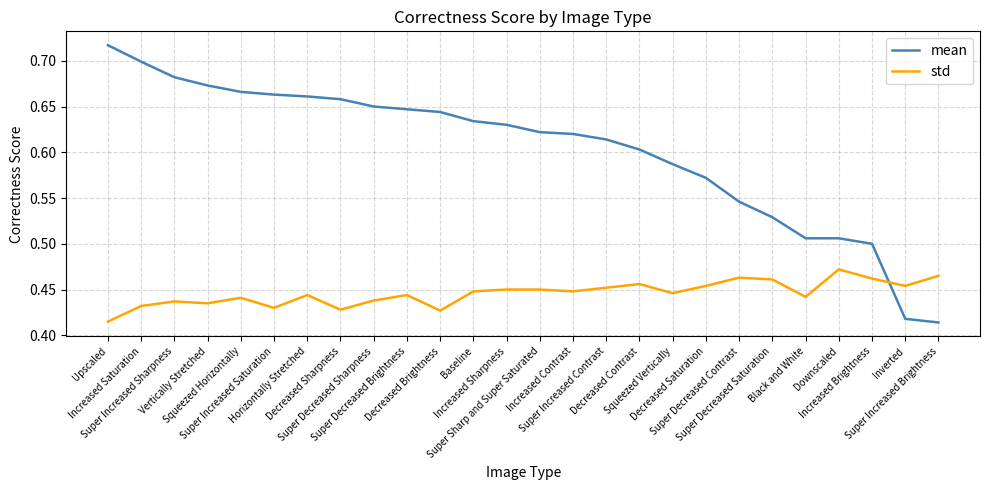

Rank the series by their maximum value, from highest to lowest.

mean, std